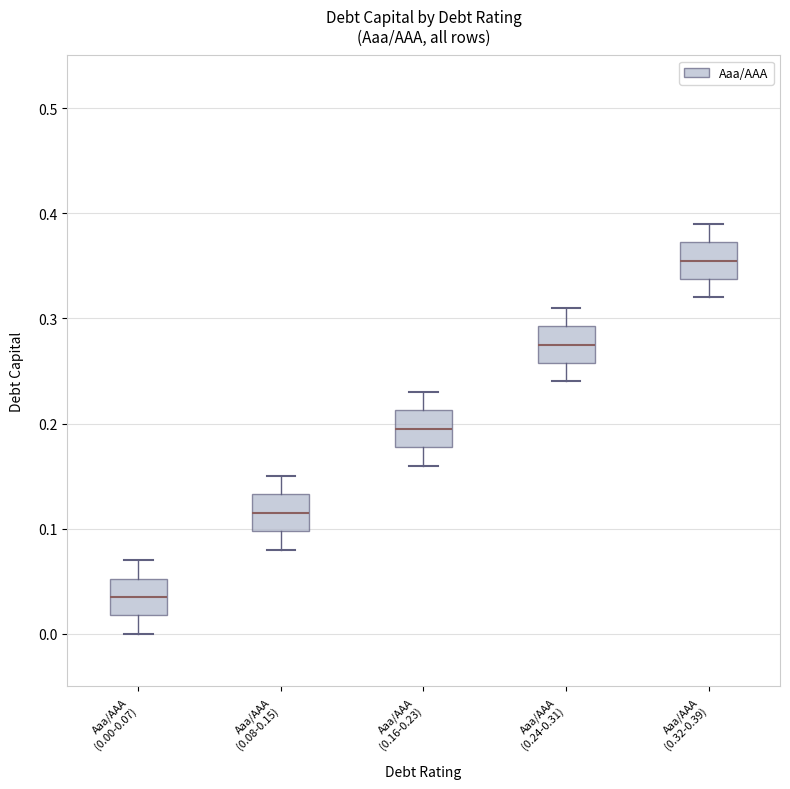

Reading left to right, transcribe this box plot: for each box, give where its median line is, the range the box spans, and where its two whiskers end, as read against the y-axis. The values are not printed on the chart, so give them approximately, as read against the axis.

Aaa/AAA (0.00-0.07): median 0.04, box 0.02 to 0.05, whiskers 0.00 to 0.07
Aaa/AAA (0.08-0.15): median 0.12, box 0.10 to 0.13, whiskers 0.08 to 0.15
Aaa/AAA (0.16-0.23): median 0.20, box 0.18 to 0.21, whiskers 0.16 to 0.23
Aaa/AAA (0.24-0.31): median 0.28, box 0.26 to 0.29, whiskers 0.24 to 0.31
Aaa/AAA (0.32-0.39): median 0.36, box 0.34 to 0.37, whiskers 0.32 to 0.39